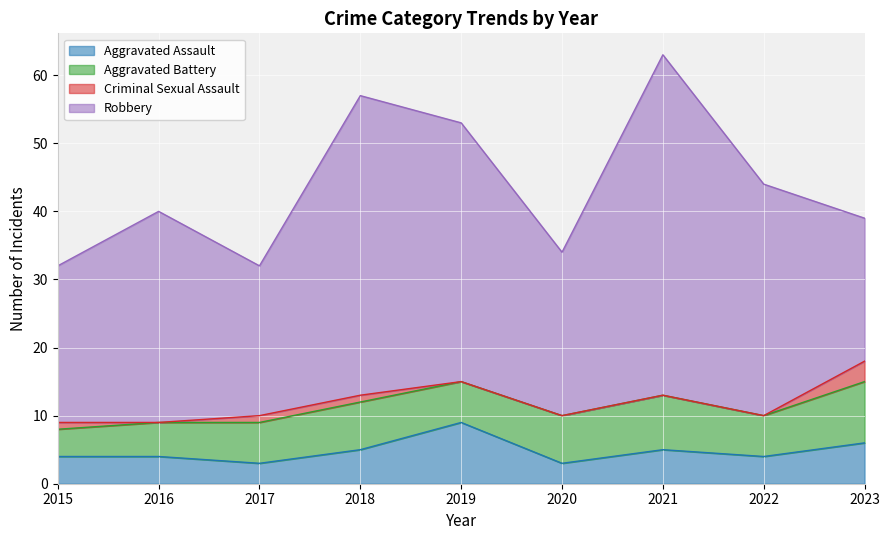

Which label corresponds to the smallest value in the chart?

2016